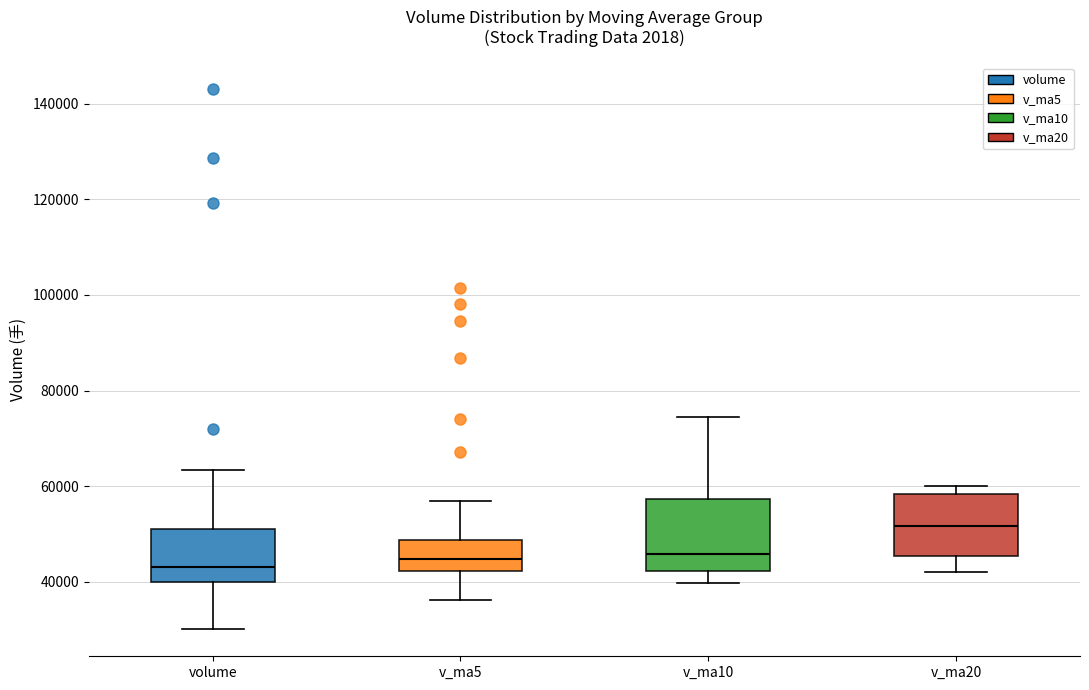

Where does the lower whisker of the box for v_ma10 end on the y-axis? The values are not printed on the chart, so give them approximately, as read against the axis.

40000